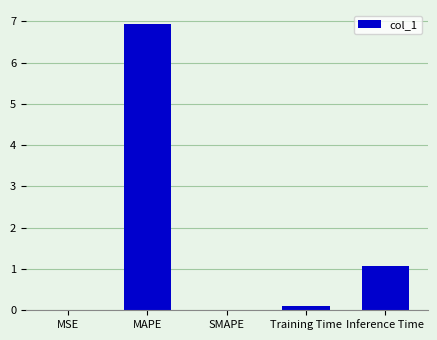

How many distinct data groups are displayed?

1